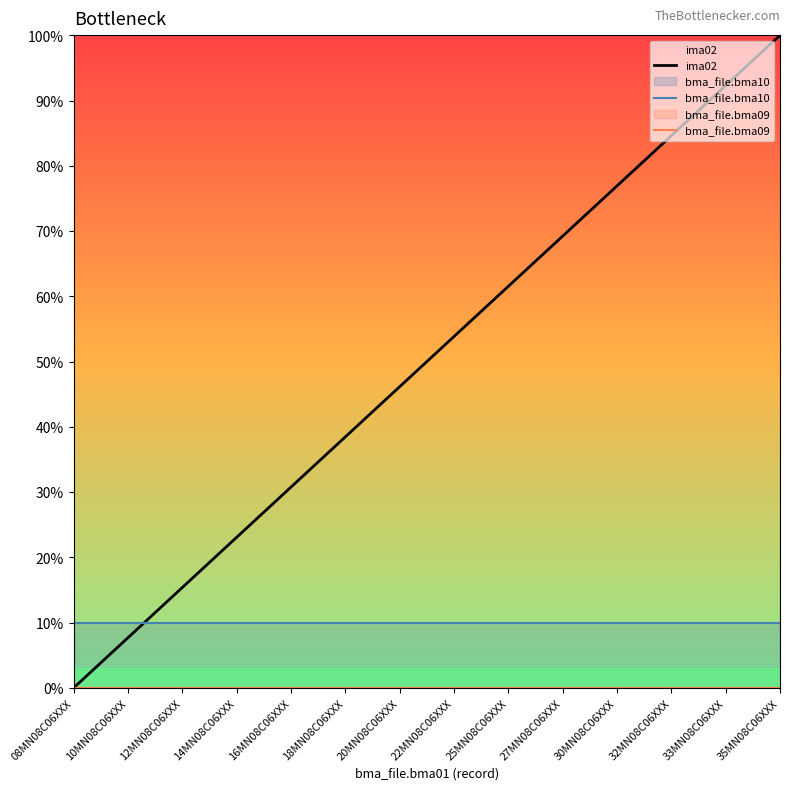

What is the difference between the second highest and second lowest values in the ima02 series?

84.6